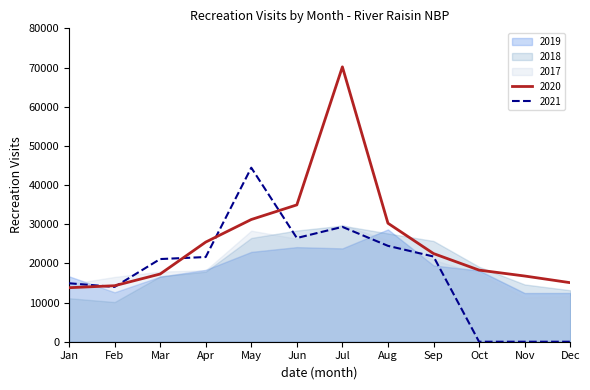

What is the lowest value of the 2020 series?

13792